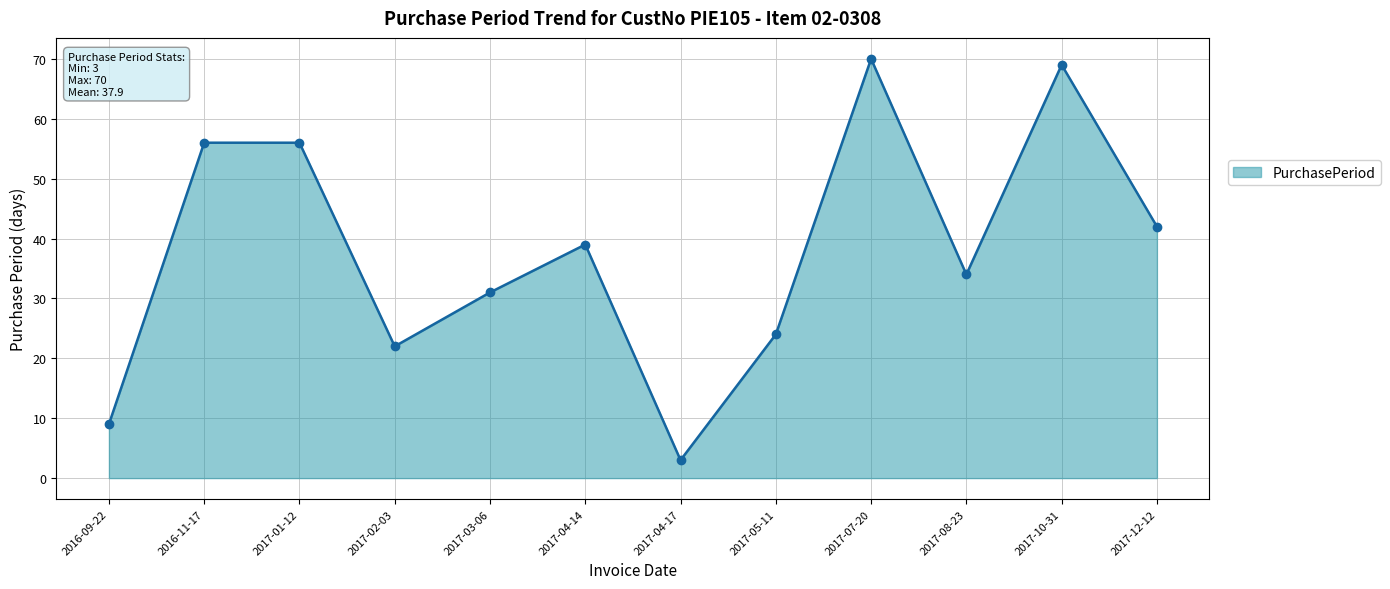

What is the ratio of the value at 2017-02-03 to the value at 2016-09-22?

2.4